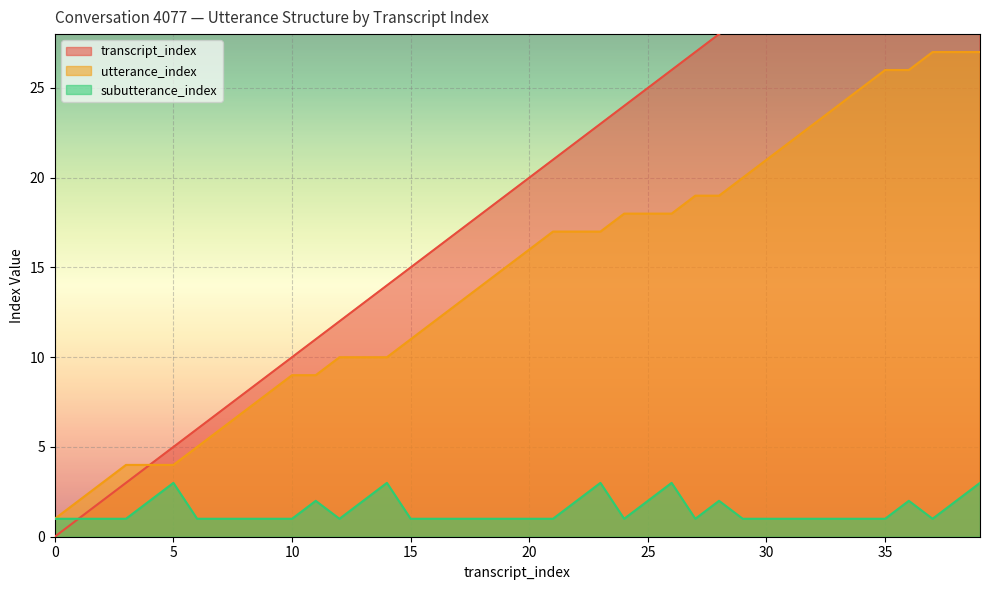

True or false: transcript_index has more than 0 points higher than both neighbors.

False